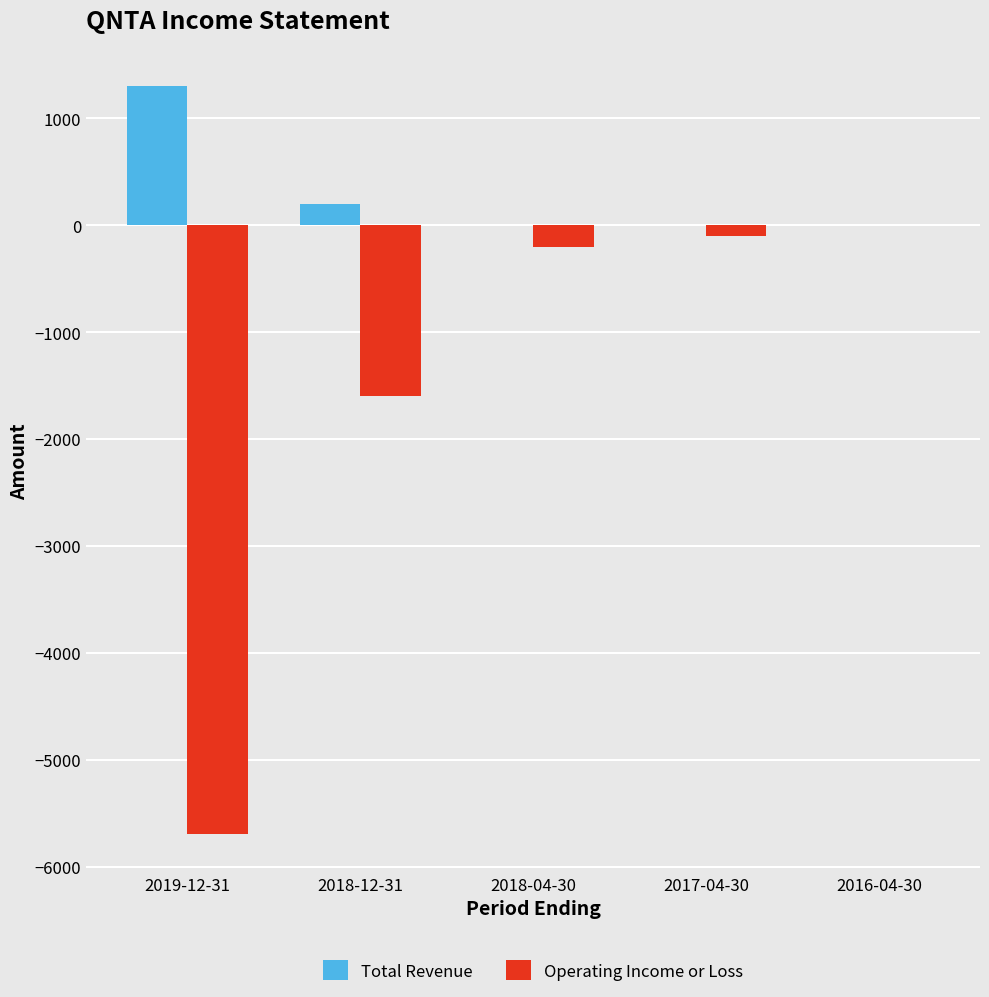

How many groups of bars are there?

5